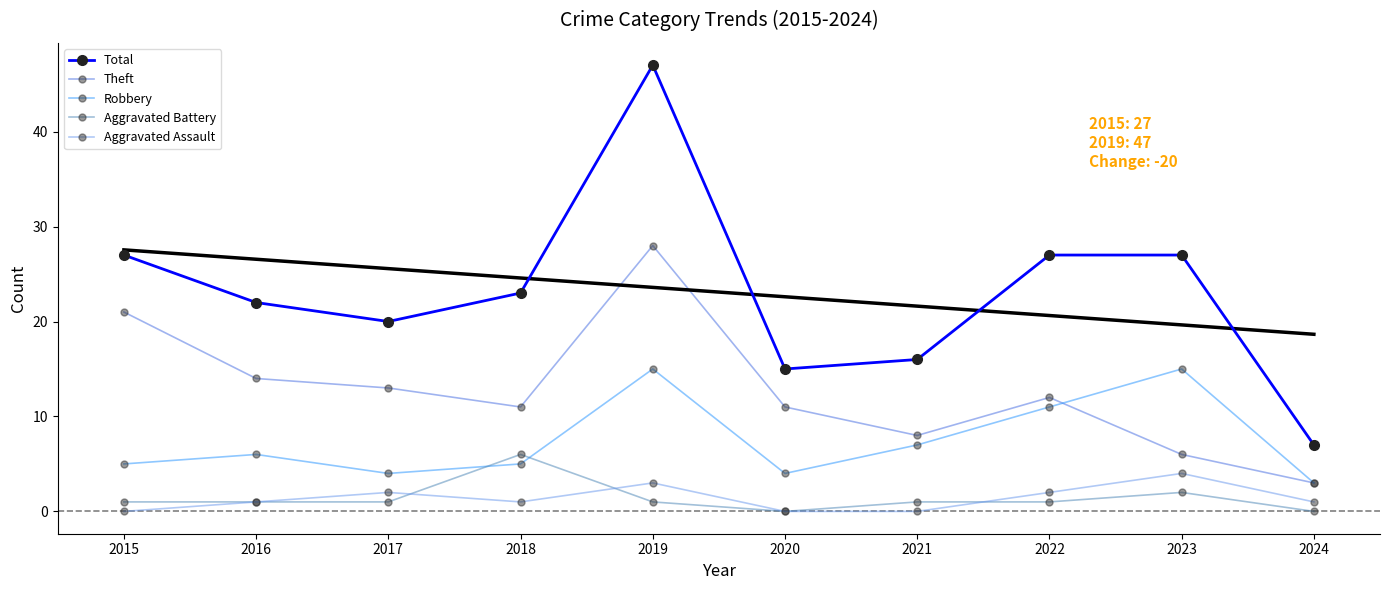

At which category does the chart reach its minimum across all series?

2020